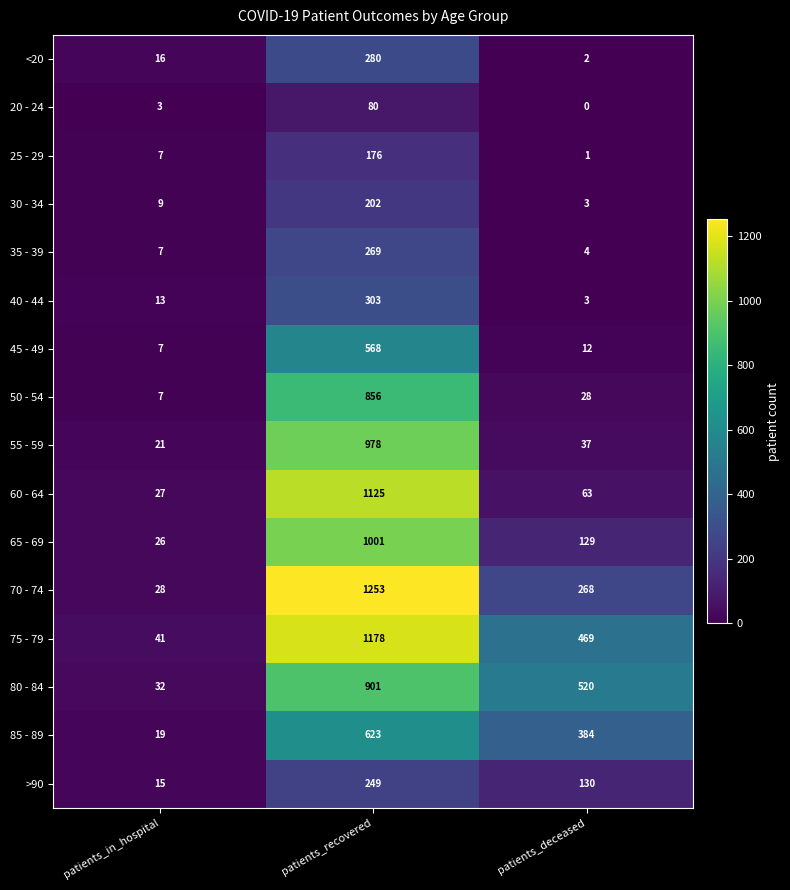

What is the total value across all series at patients_deceased?

2053